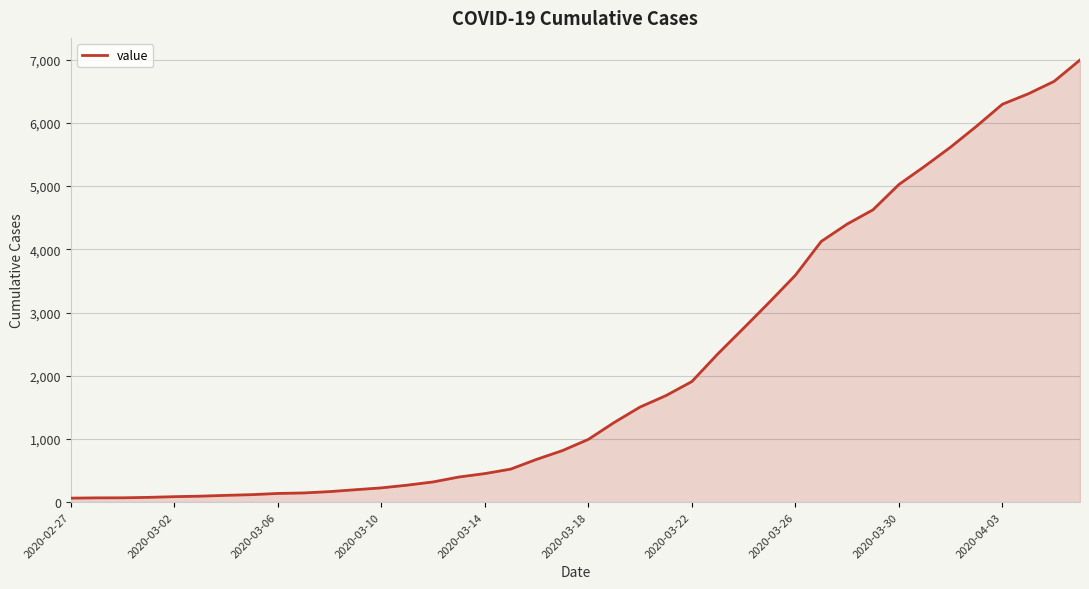

What is the difference between the maximum and minimum values?

6931